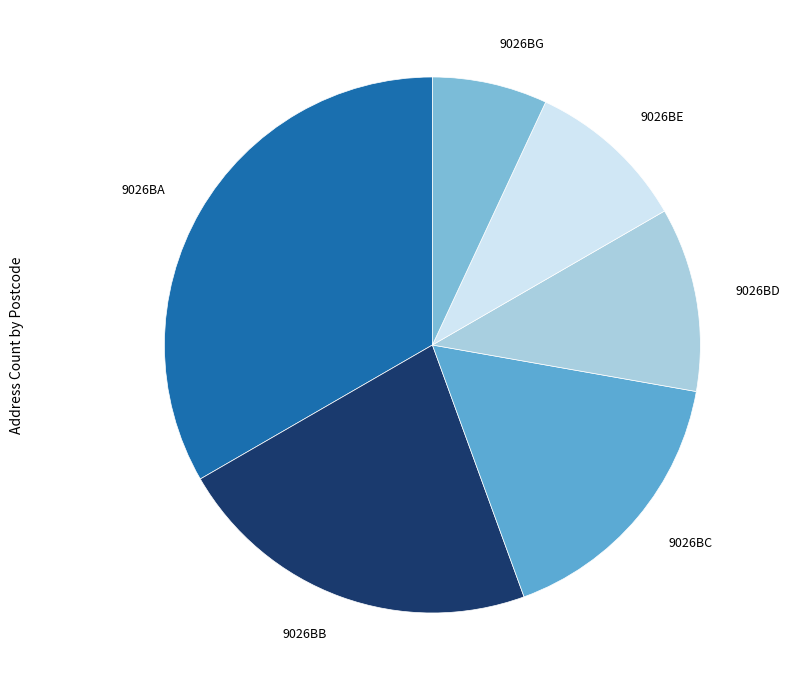

How many segments does this pie chart have?

6